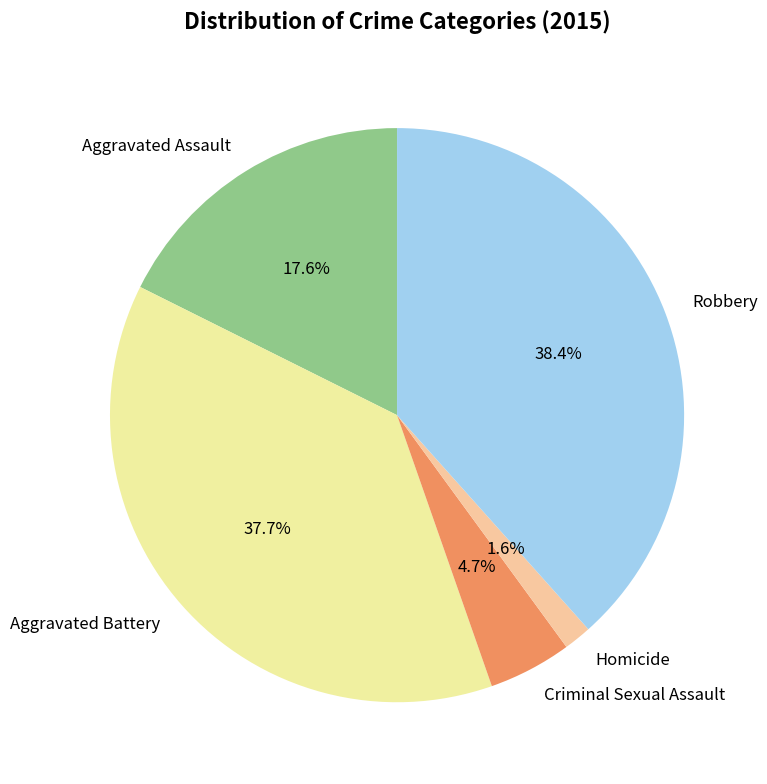

Which has a higher value, Robbery or Criminal Sexual Assault?

Robbery